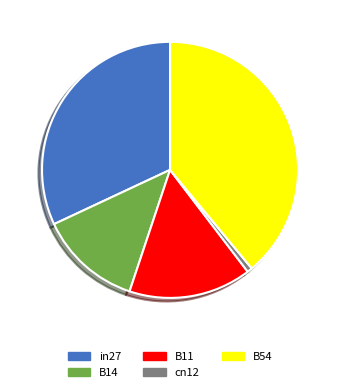

Which category has the smallest portion of the pie?

cn12